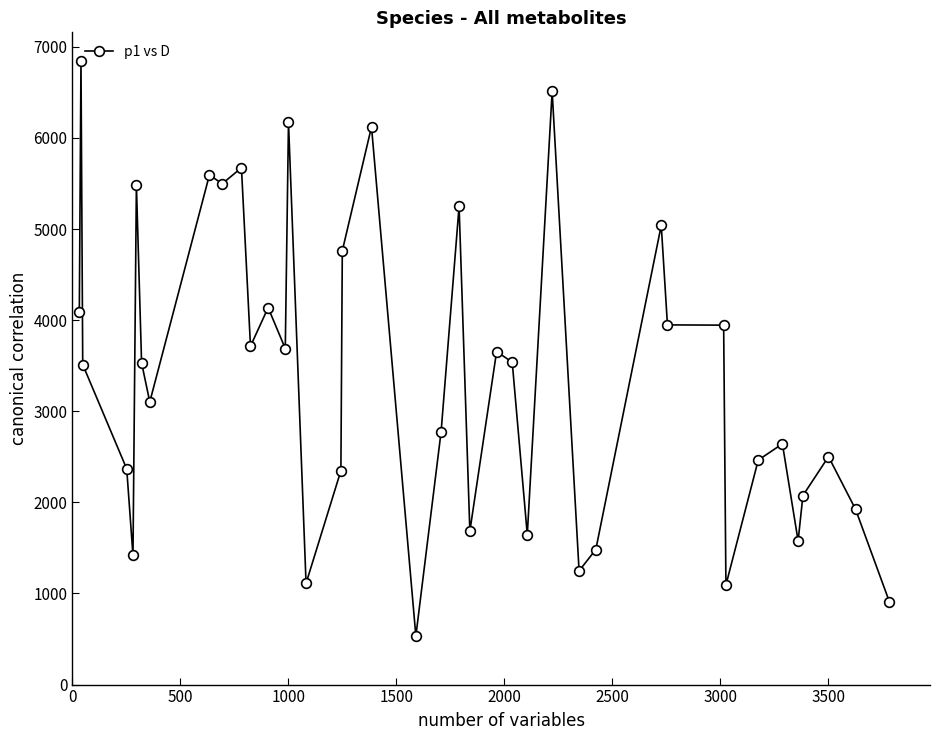

What is the smallest value displayed?

532.5